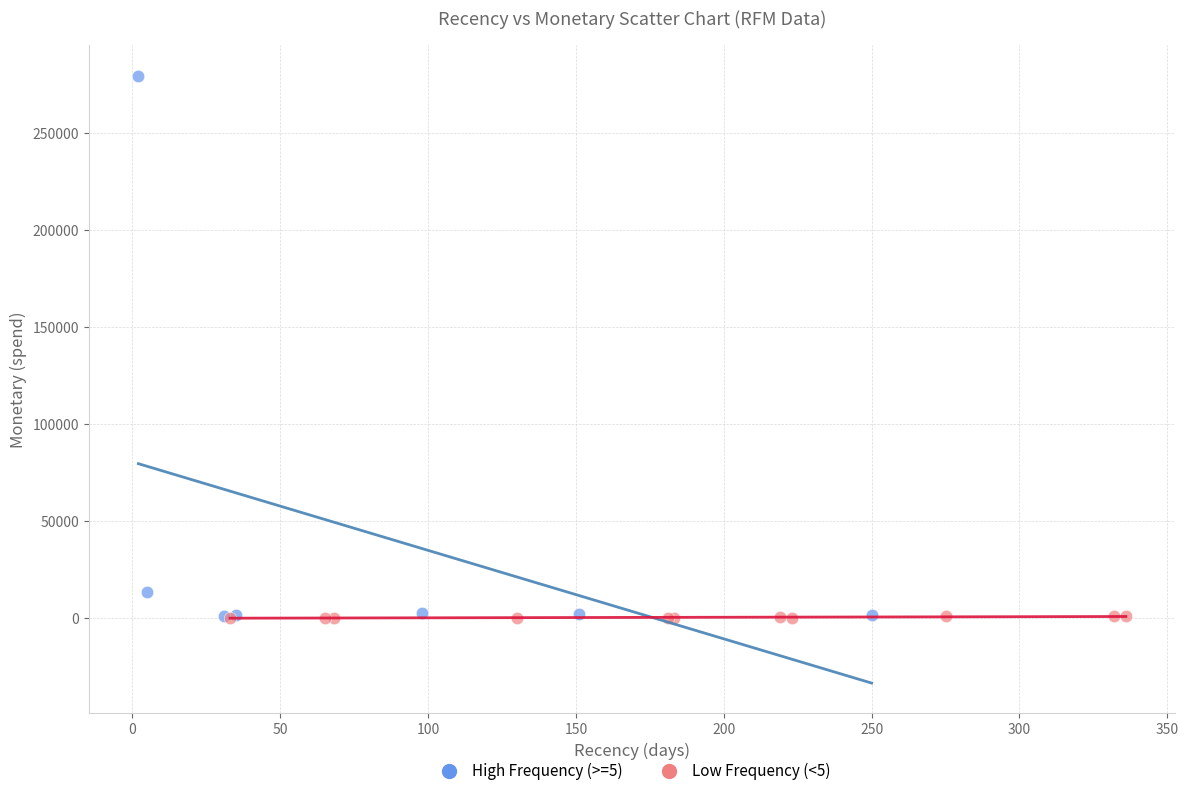

Which series has the largest Y range (max minus min)?

High Frequency (>=5)